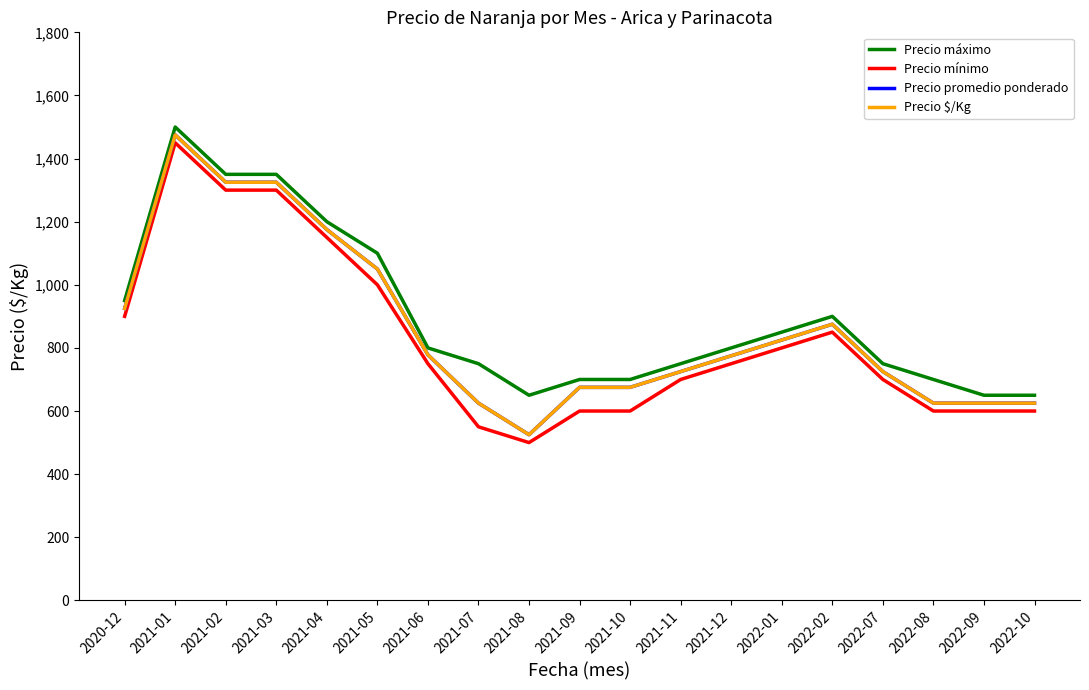

In Precio $/Kg, how many points are higher than both neighbors (excluding endpoints)?

2